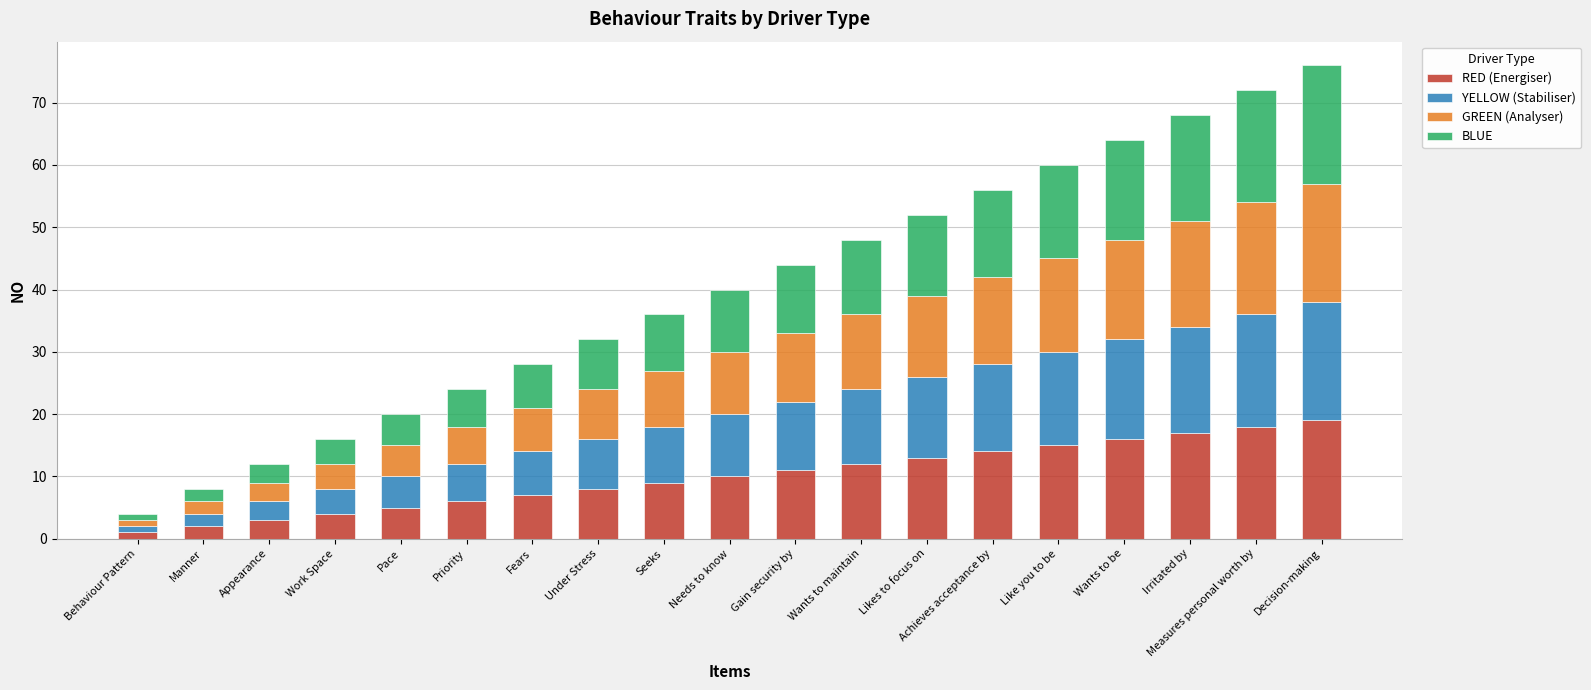

Are the bars horizontal?

No